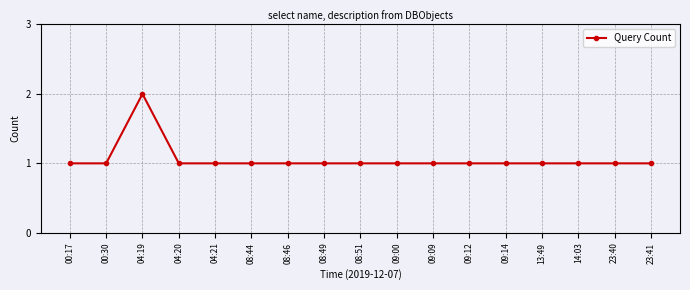

How many lines are shown in the chart?

1